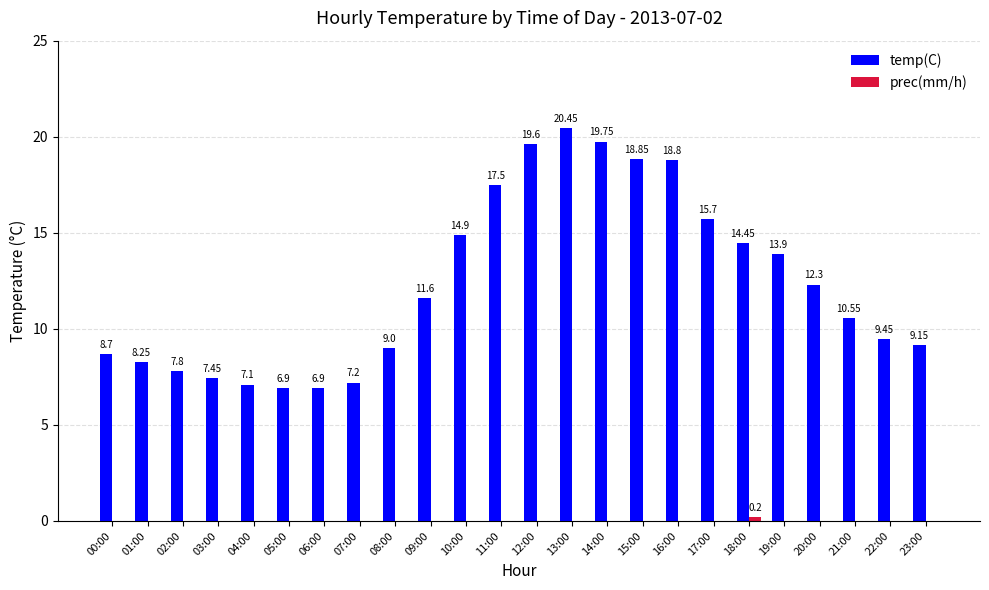

What is the sum of the temp(C) values at 05:00 and 08:00?

15.9